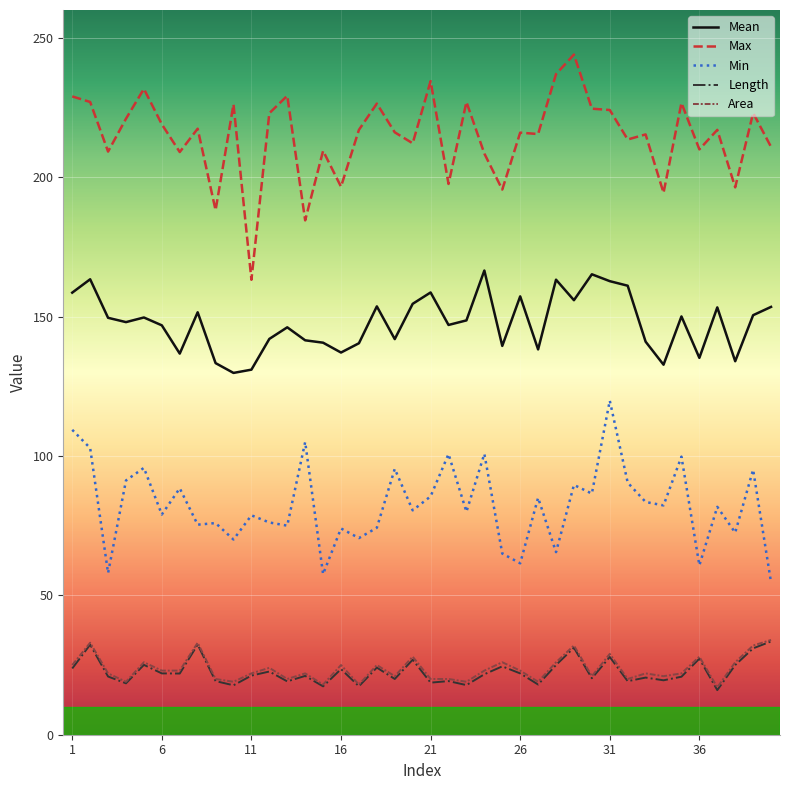

True or false: Length and Max intersect in this chart.

False